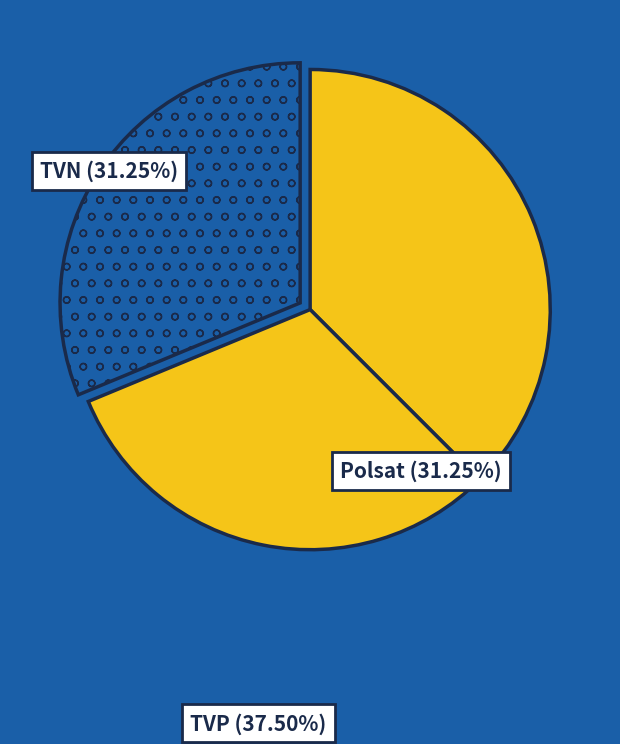

How many slices are in this pie chart?

3